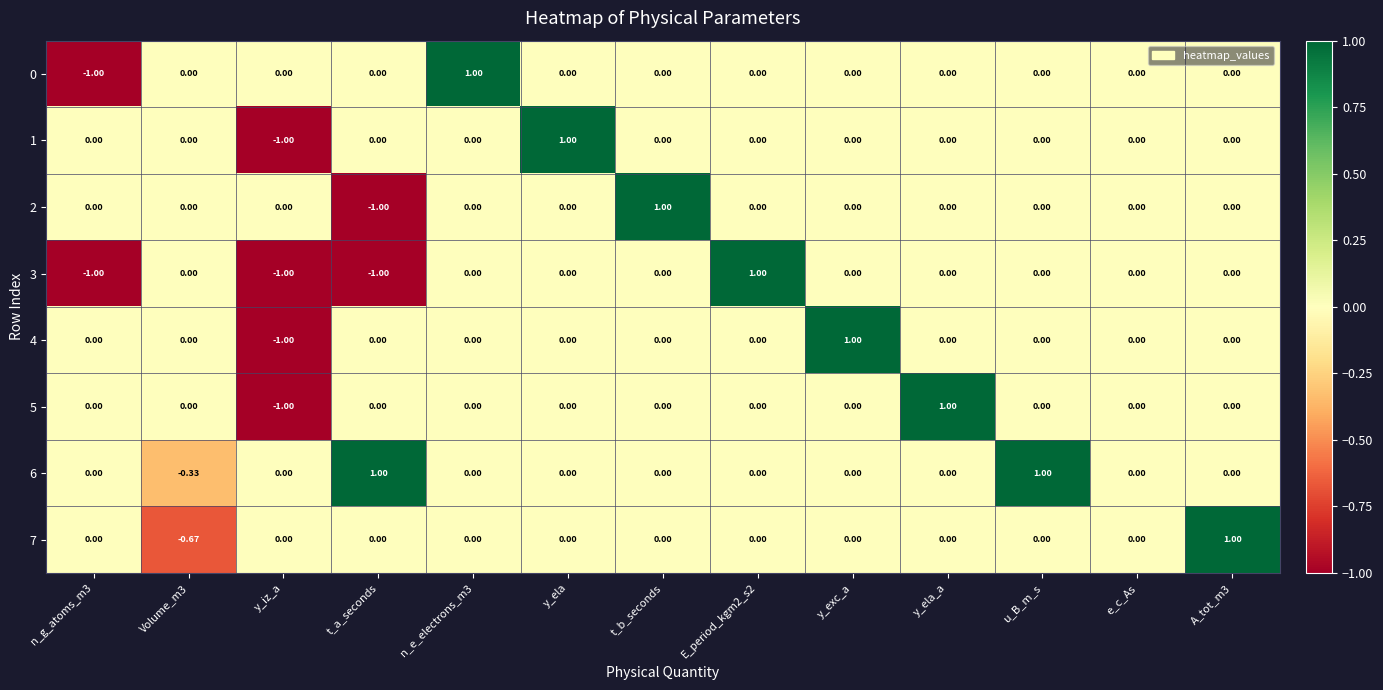

Is the value of 0 at t_b_seconds greater than the value of 4 at y_exc_a?

No